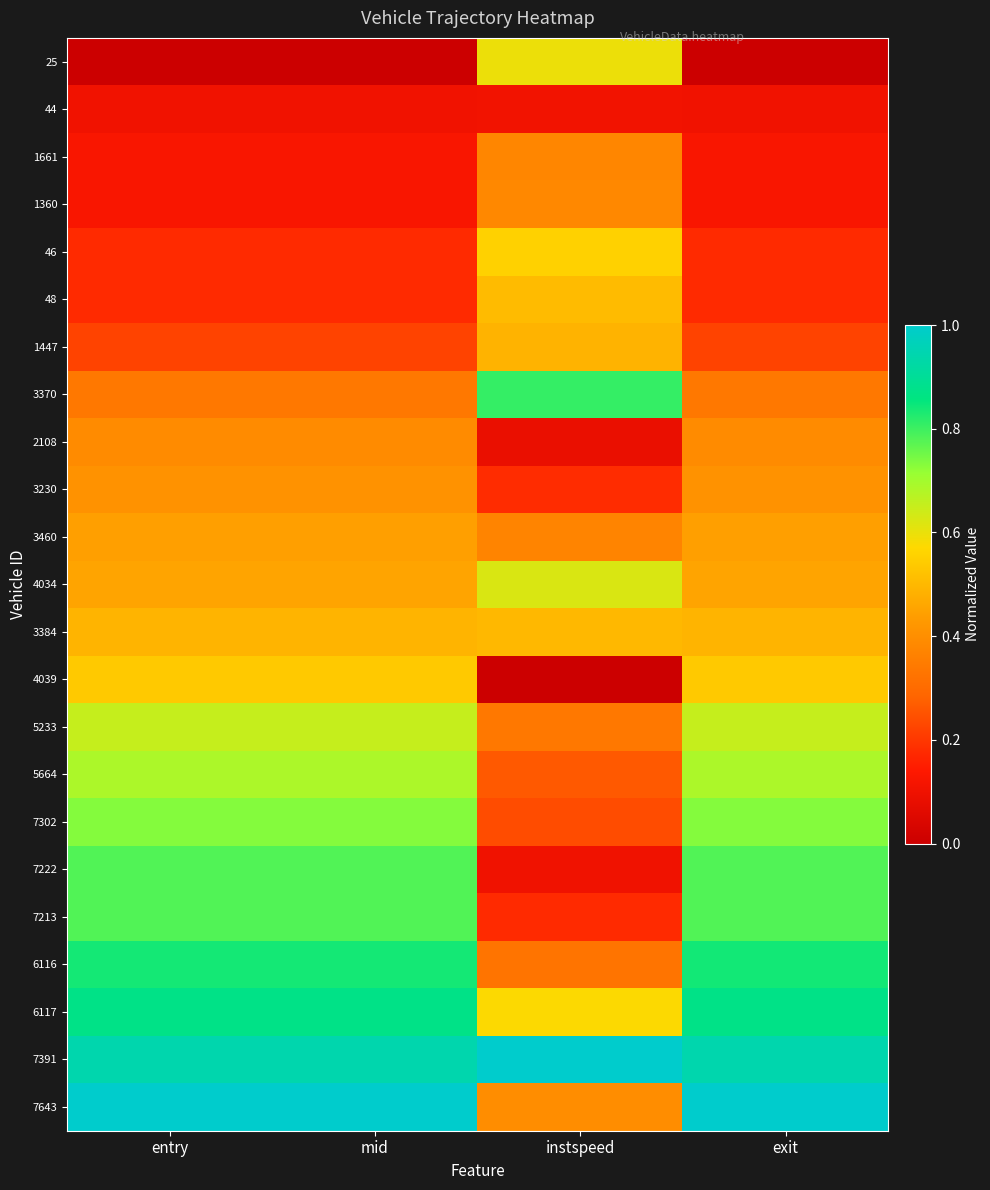

List the series in order of their peak value, lowest first.

44, 1661, 1360, 2108, 3230, 3460, 1447, 3384, 48, 4039, 46, 25, 4034, 5233, 5664, 7302, 7222, 7213, 3370, 6116, 6117, 7391, 7643